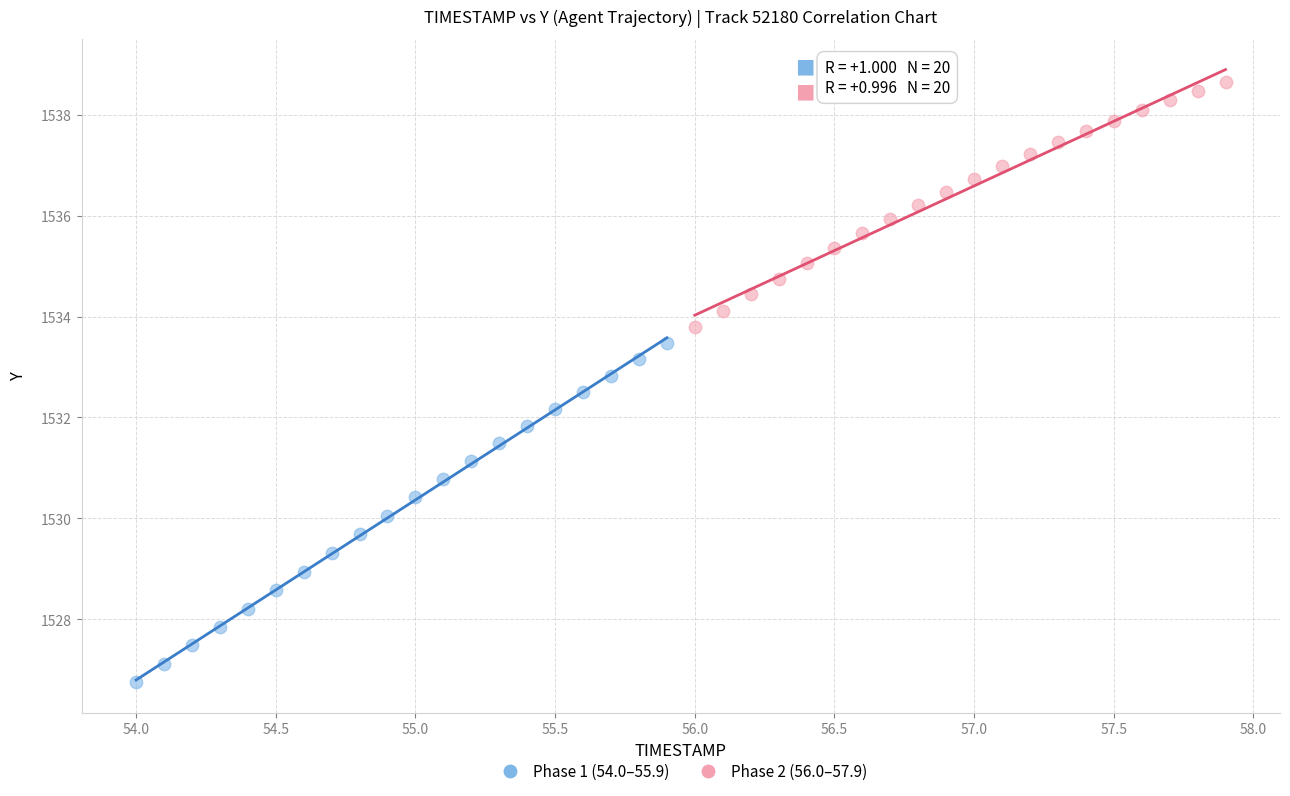

Which series contains the highest Y value?

Phase 2 (56.0–57.9)